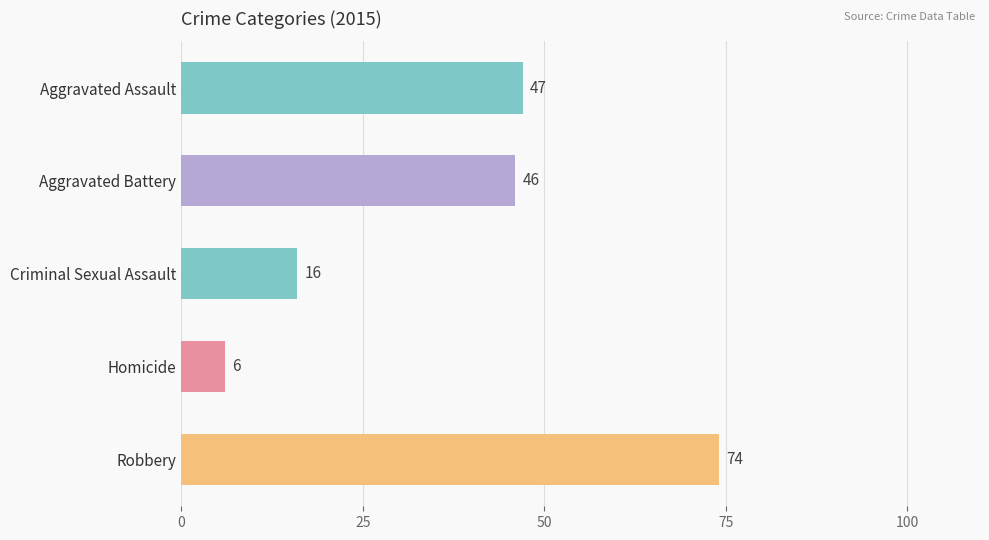

Are the bars horizontal?

Yes